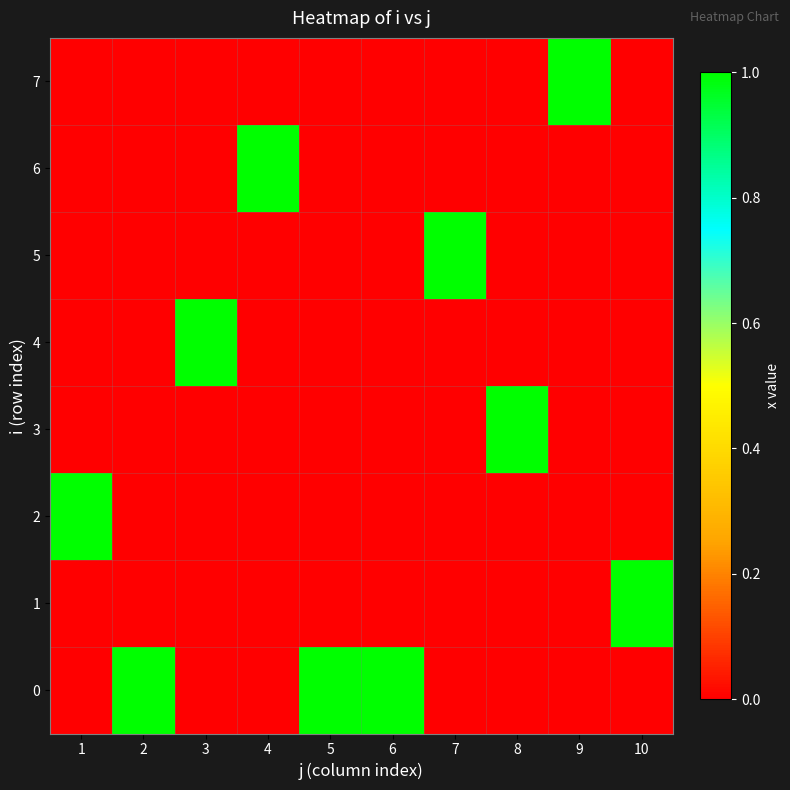

What is the greatest value displayed?

1